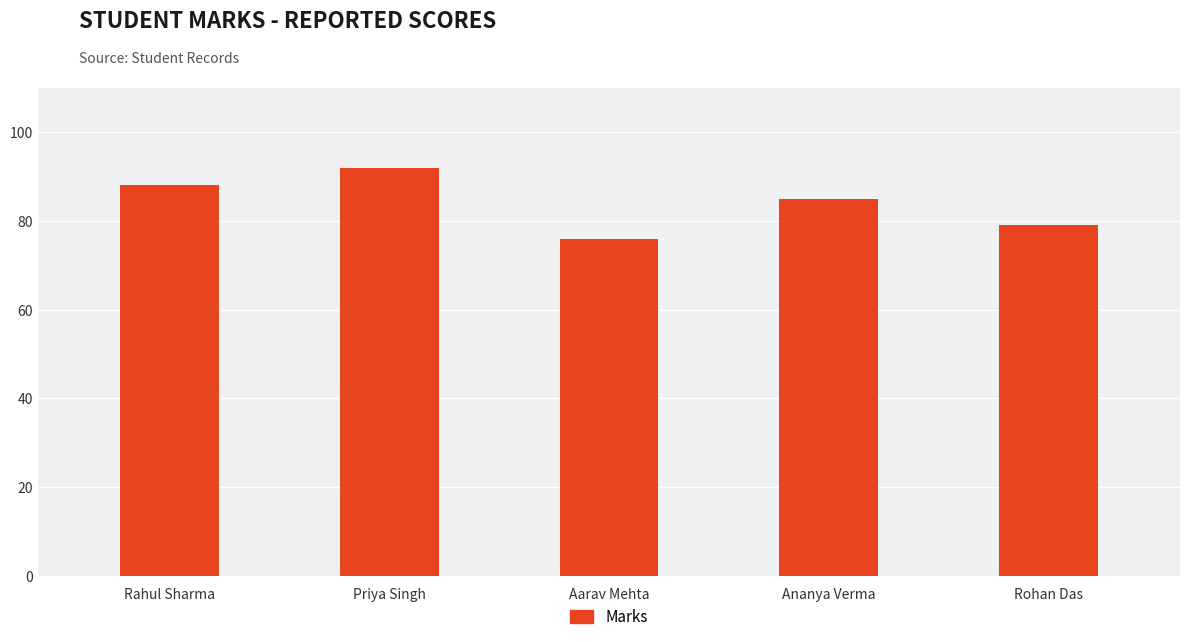

How many series are shown in this chart?

1